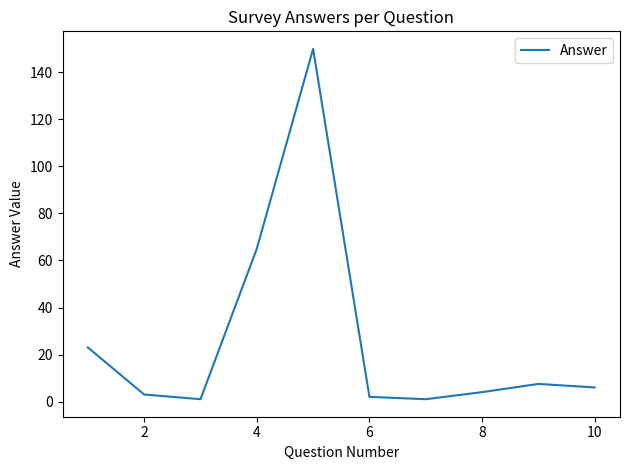

What is the difference between the maximum and minimum values?

149.0